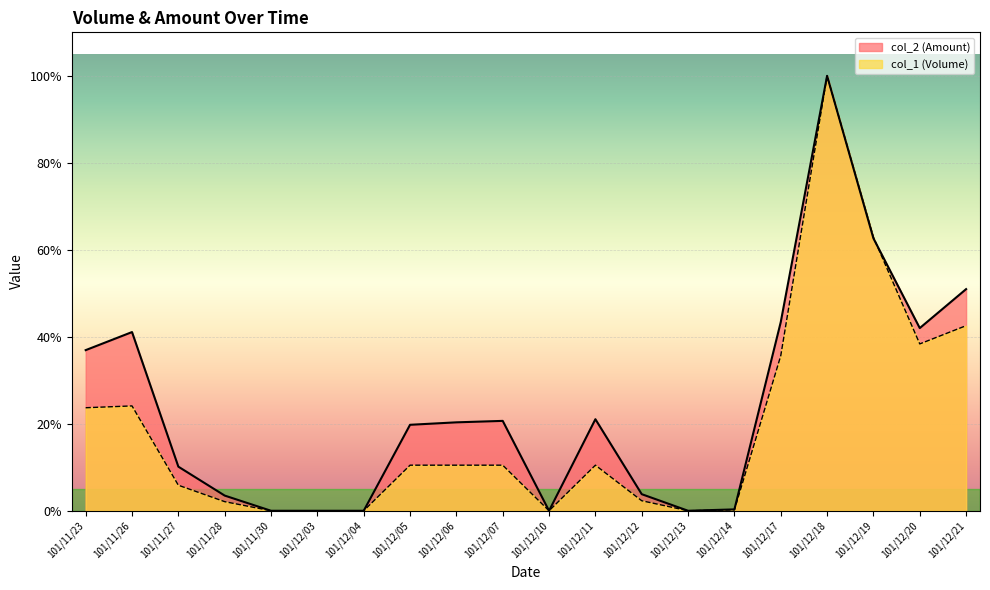

How many times do col_2 (Amount) and col_1 (Volume) cross each other?

1